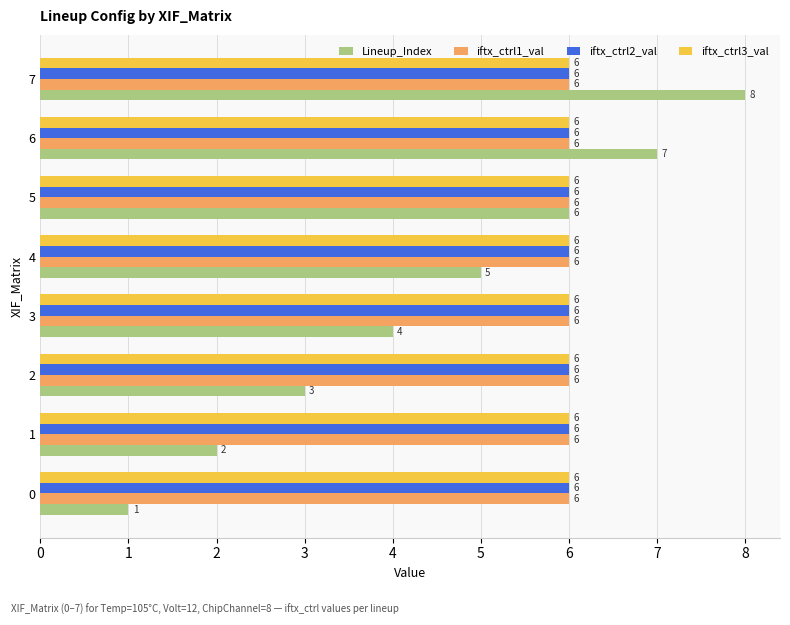

What is the greatest value displayed?

8